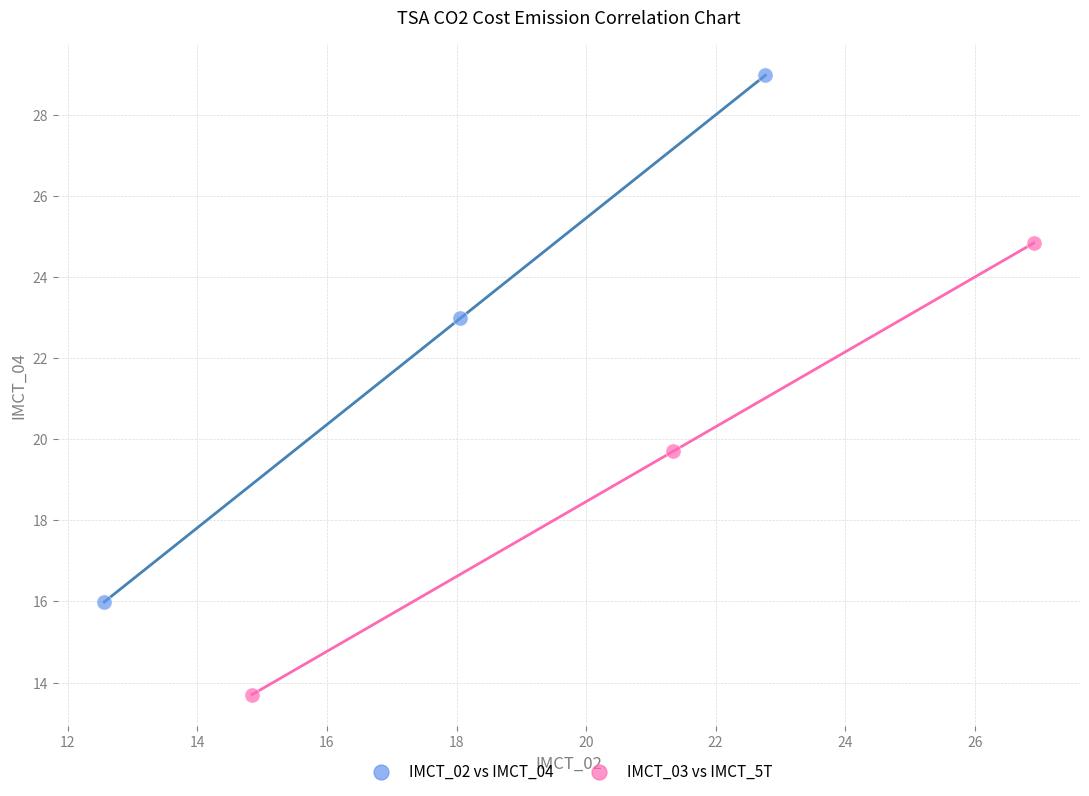

Which series has the widest spread of Y values?

IMCT_02 vs IMCT_04